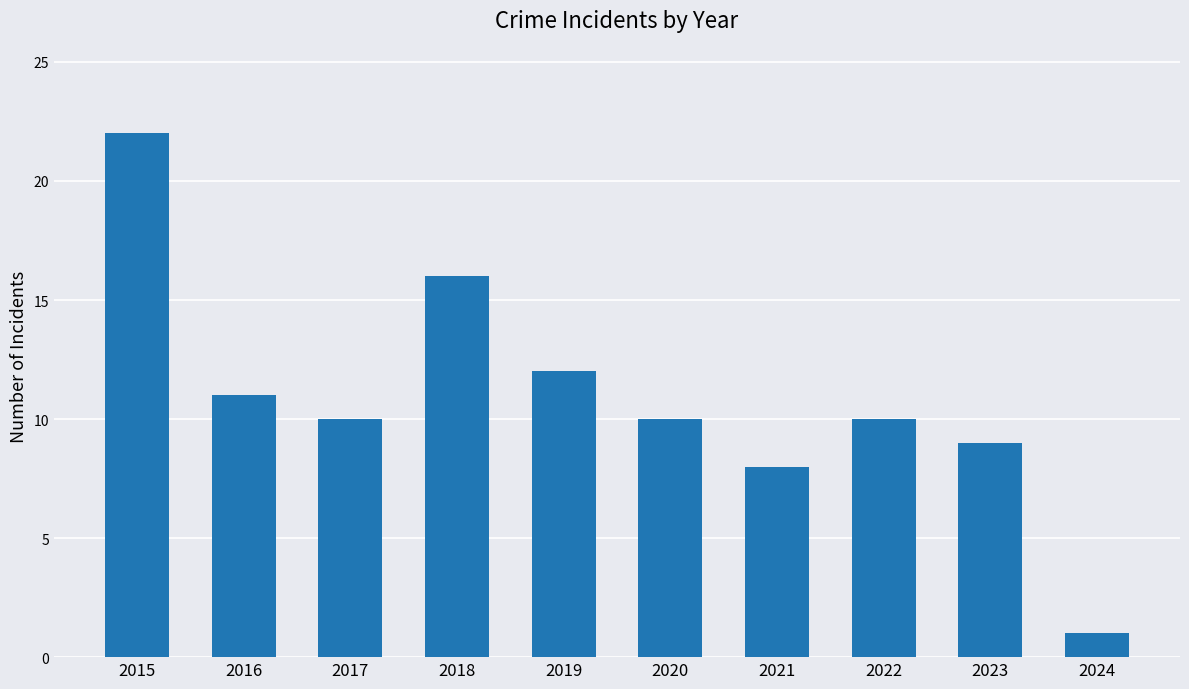

True or false: the data shows 16 at 2018.

True